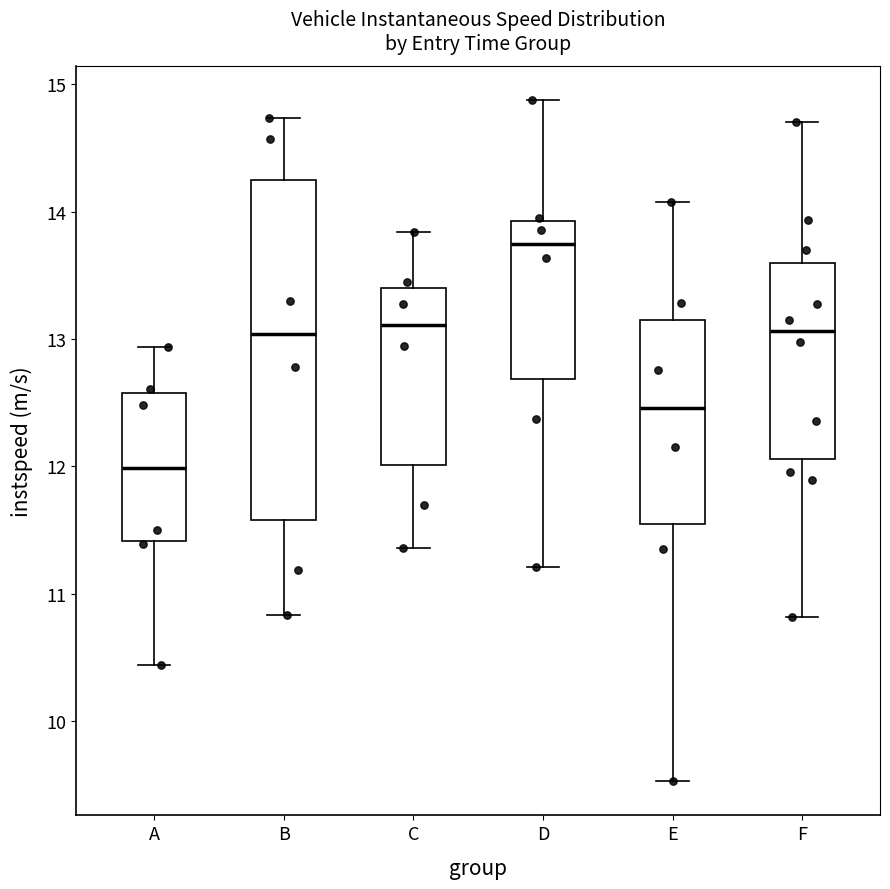

Which box is the tallest, from its lower edge to its upper edge?

B